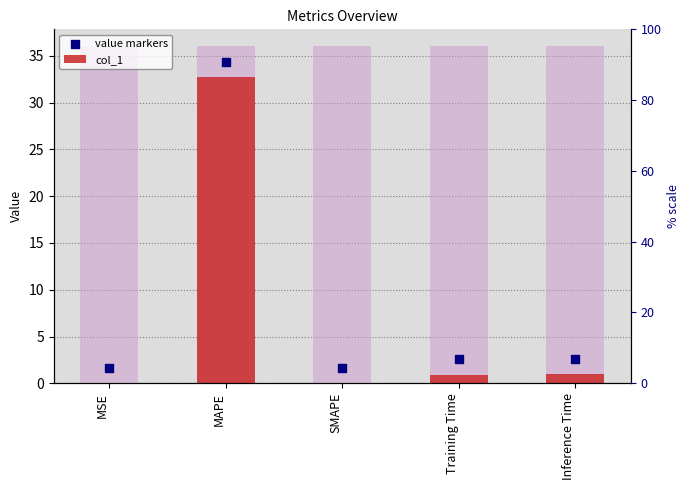

At which category is the sum across all series the highest?

MAPE